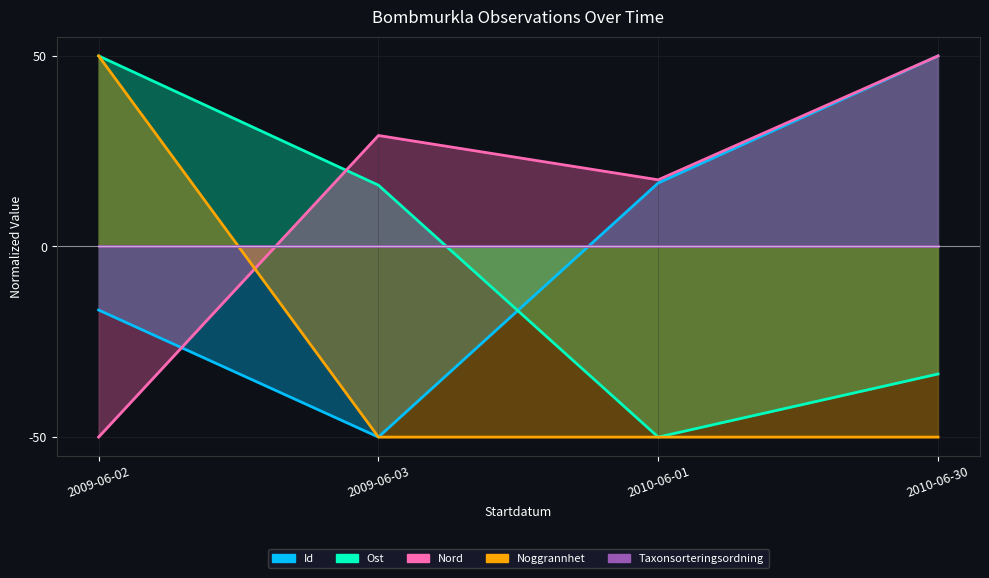

Where is Nord nearest to the value 0?

2010-06-01